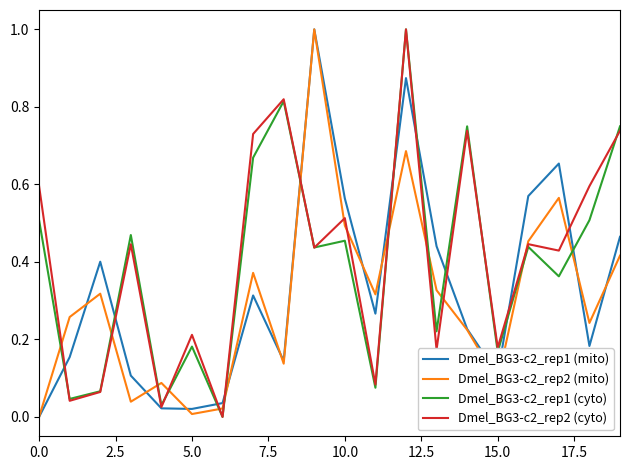

How many distinct data groups are displayed?

4